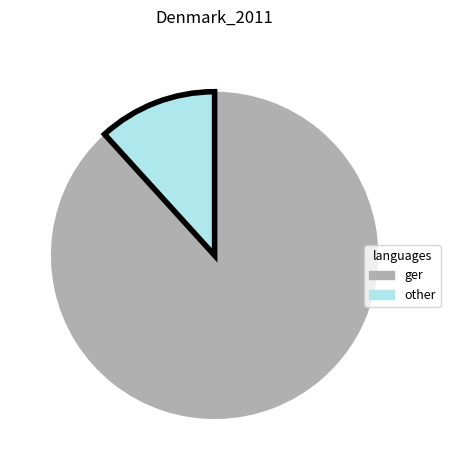

Is there a majority slice in this chart?

Yes